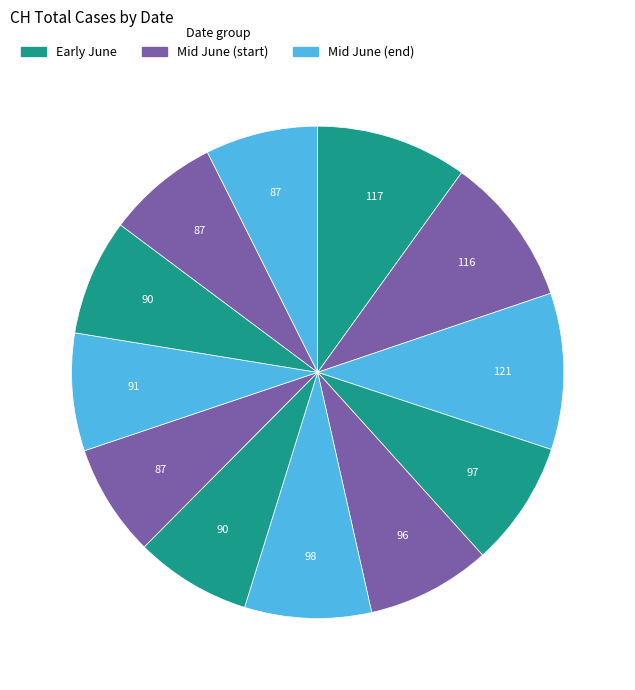

Count the number of slices in the pie.

12